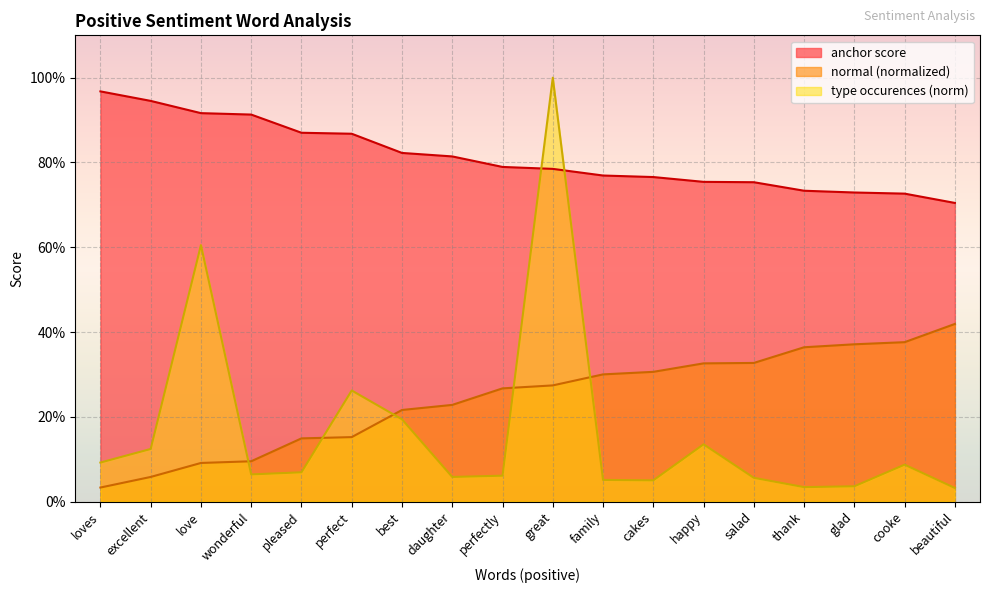

What are all the series names shown in the legend?

anchor score, normal (normalized), type occurences (norm)